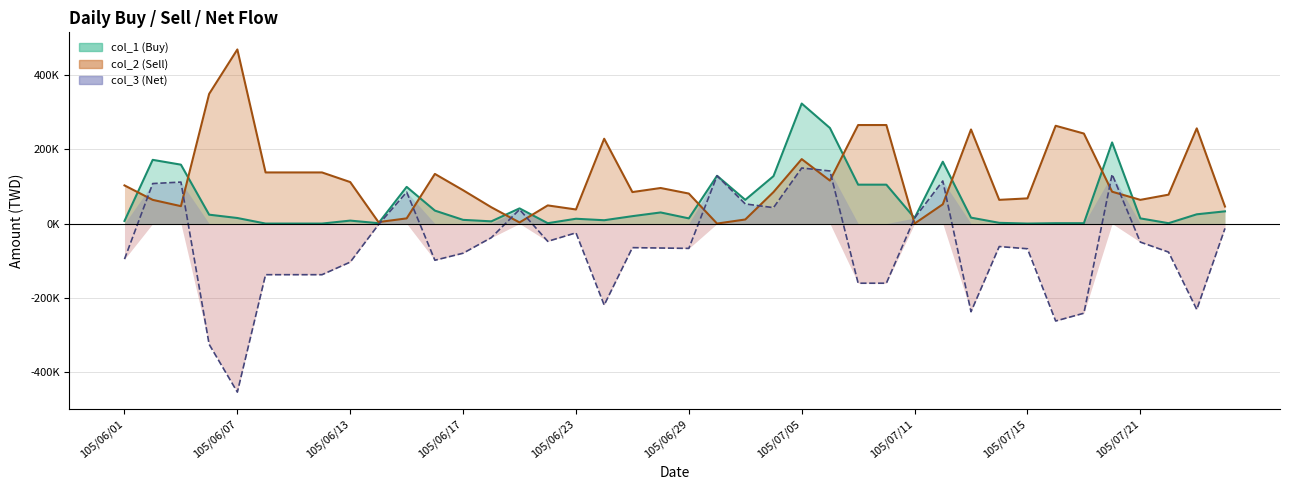

What position from the right is 105/07/12?

11